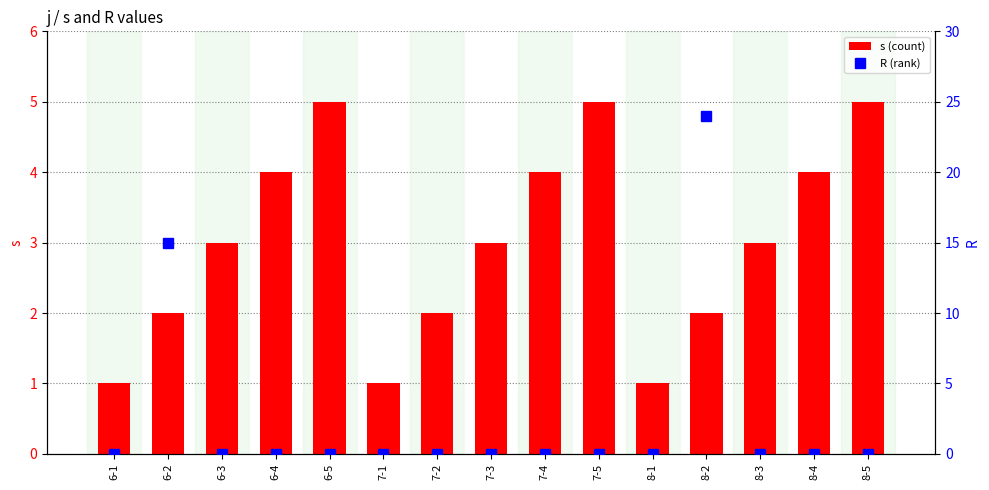

Rank the series at 6-1 from lowest to highest value.

R, s